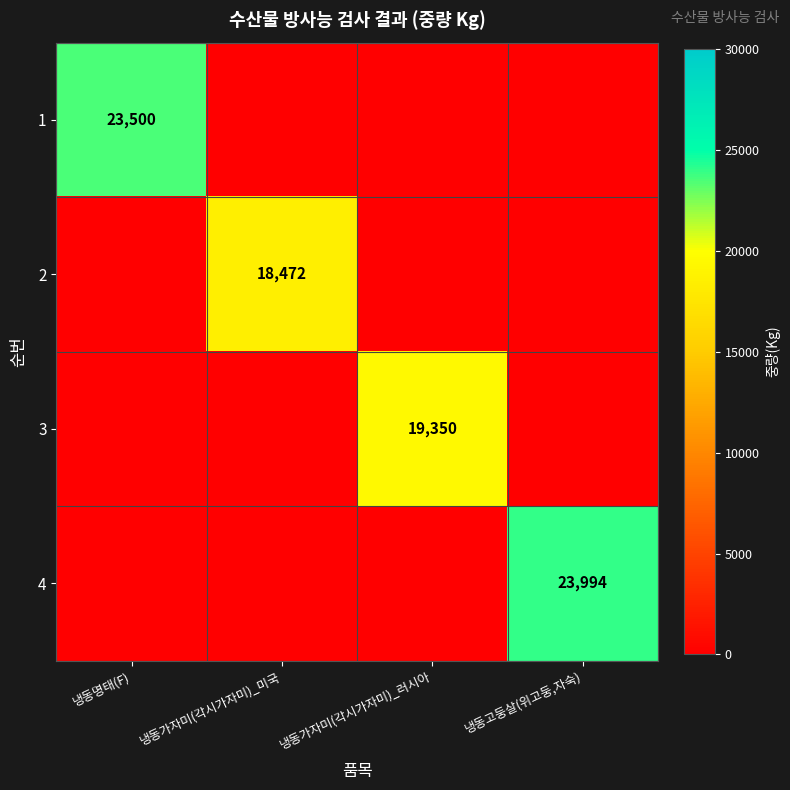

At which category is the sum across all series the highest?

냉동고둥살(위고둥,자숙)